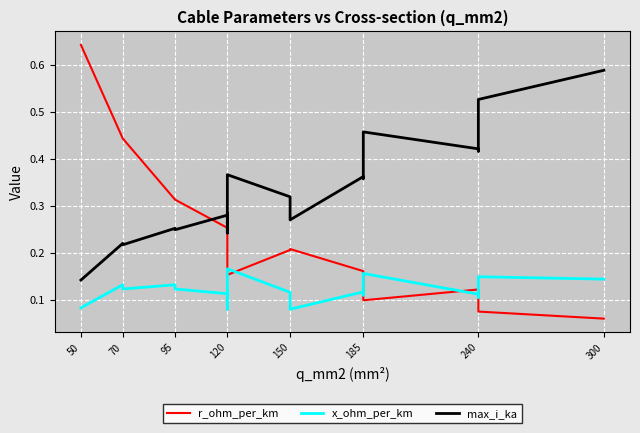

Count the r_ohm_per_km values in the range 0 to 1.

19